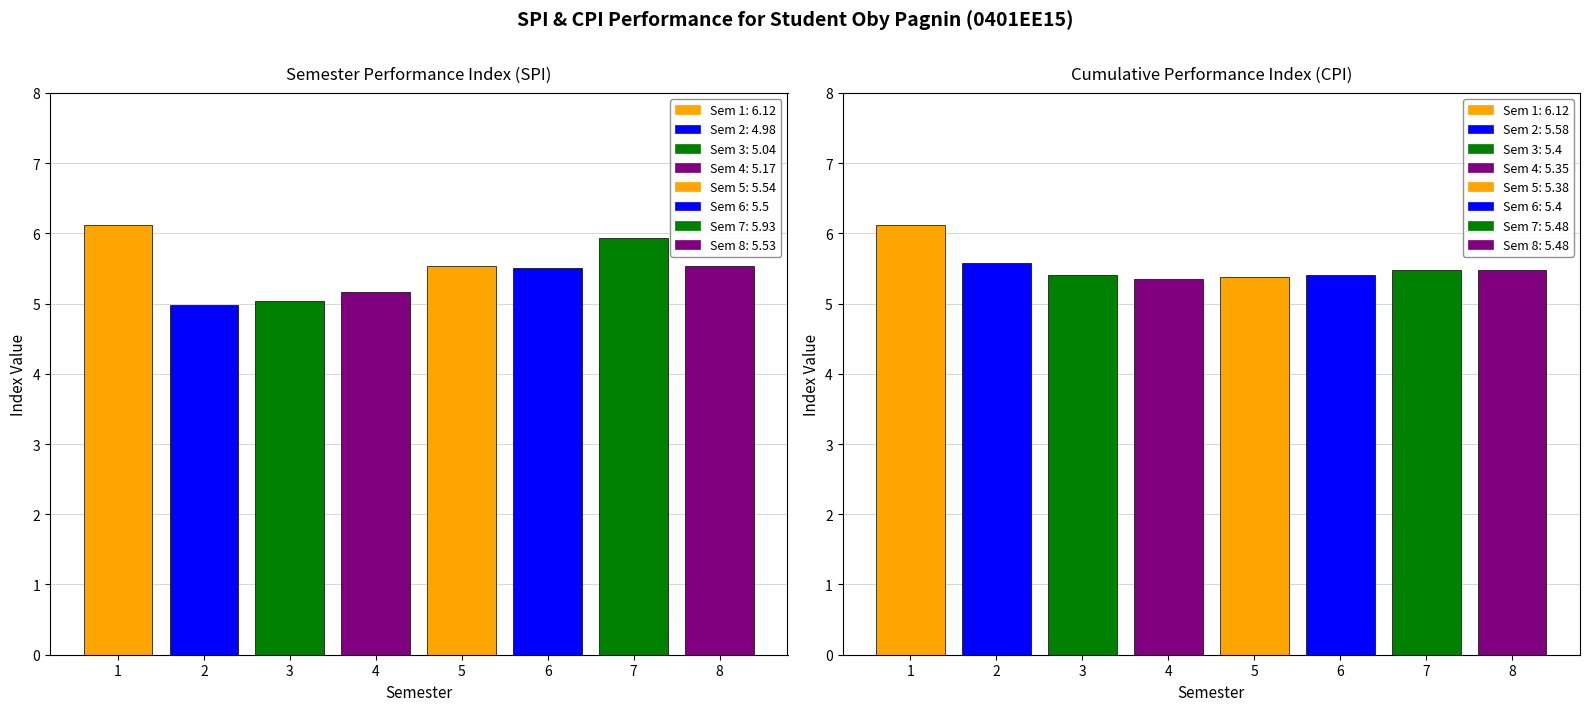

What is the minimum value for SPI?

5.0